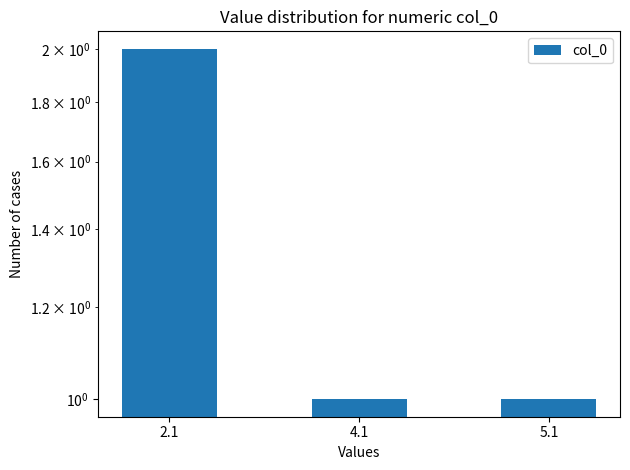

What is the ratio of the value at 2.1 to the value at 4.1?

2.0